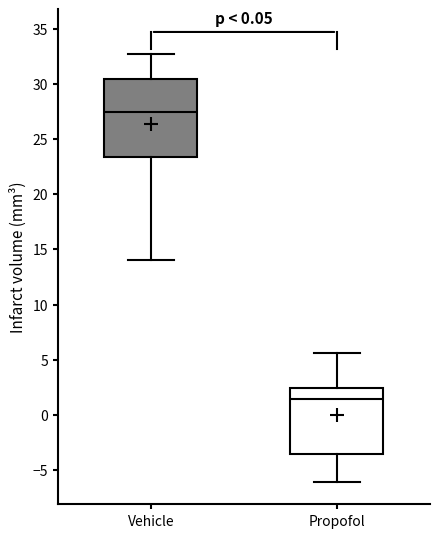

Reading left to right, read every box against the y-axis: the position of its median line, the range the box covers, and the ends of its whiskers. The values are not printed on the chart, so give them approximately, as read against the axis.

Vehicle: median 27.5, box 23.5 to 30.5, whiskers 14.0 to 32.5
Propofol: median 1.5, box -3.5 to 2.5, whiskers -6.0 to 5.5